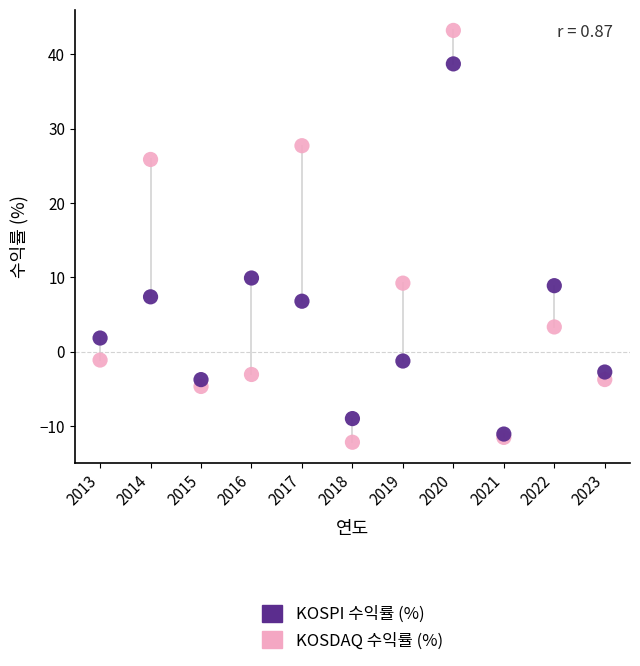

In the KOSDAQ 수익률 (%) series, what Y value is closest to 15?

9.2